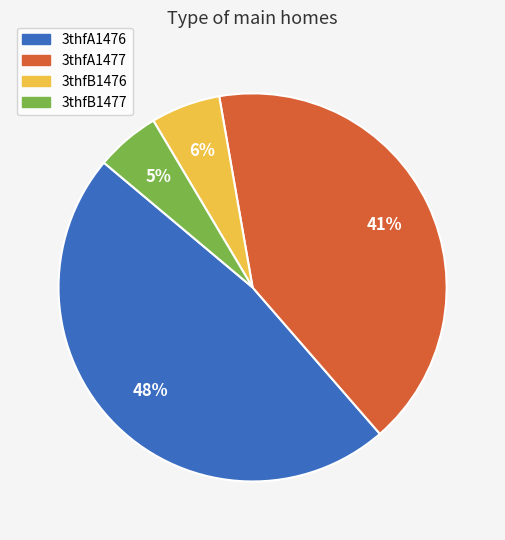

Does any single category account for the majority?

No